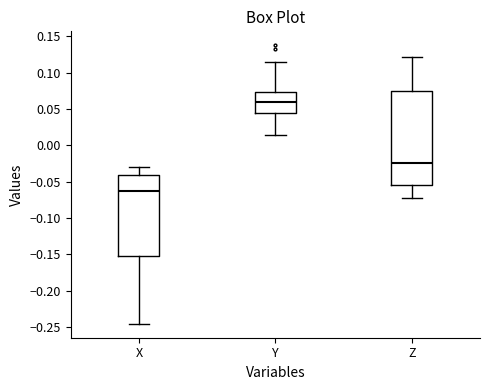

Where is the lower edge of the box for X on the y-axis? The values are not printed on the chart, so give them approximately, as read against the axis.

-0.155